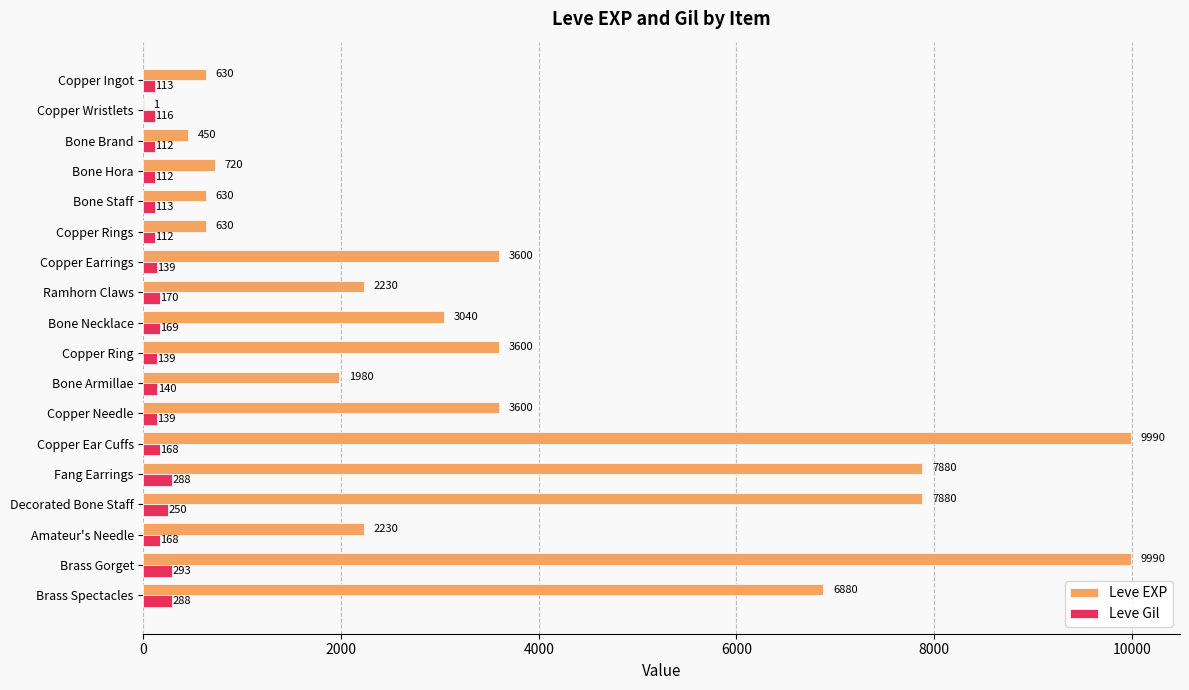

What is the maximum value shown in the chart?

9990